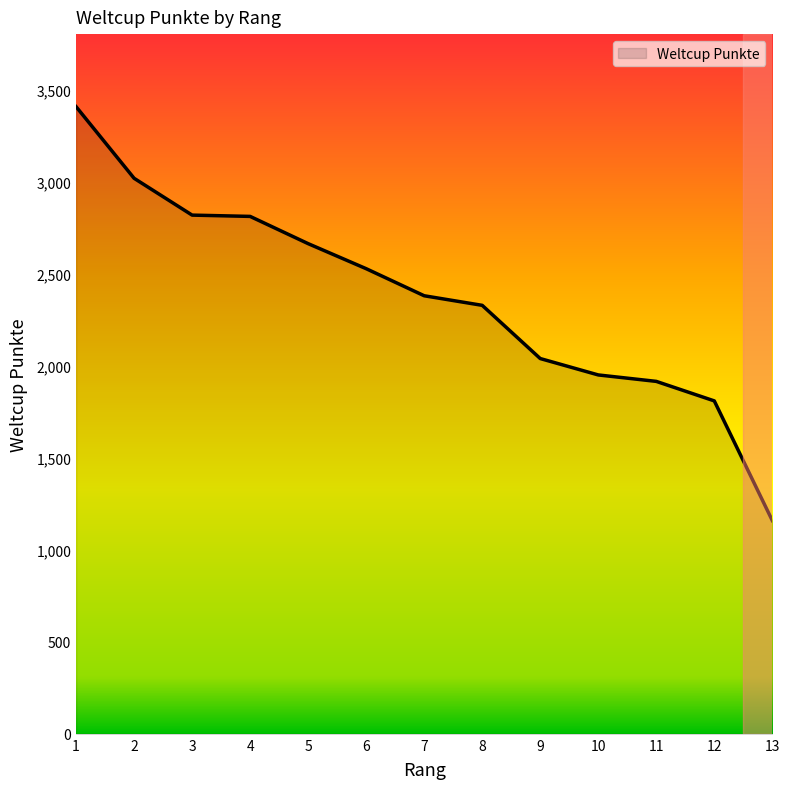

What is the sum of all values?

30811